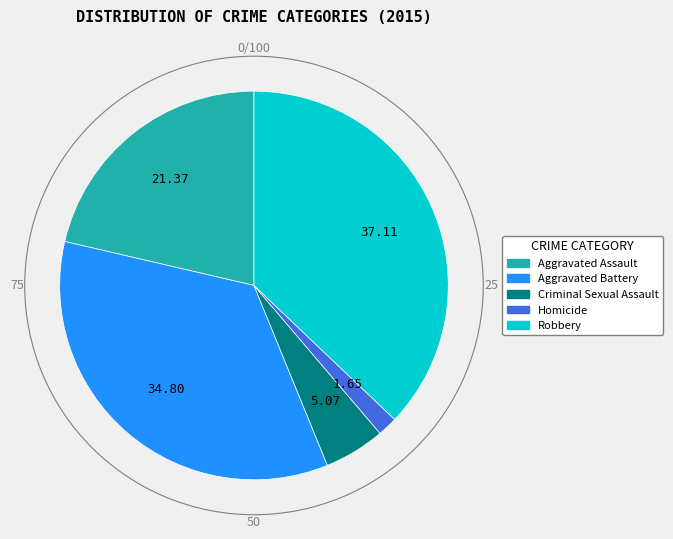

Does any single category account for the majority?

No